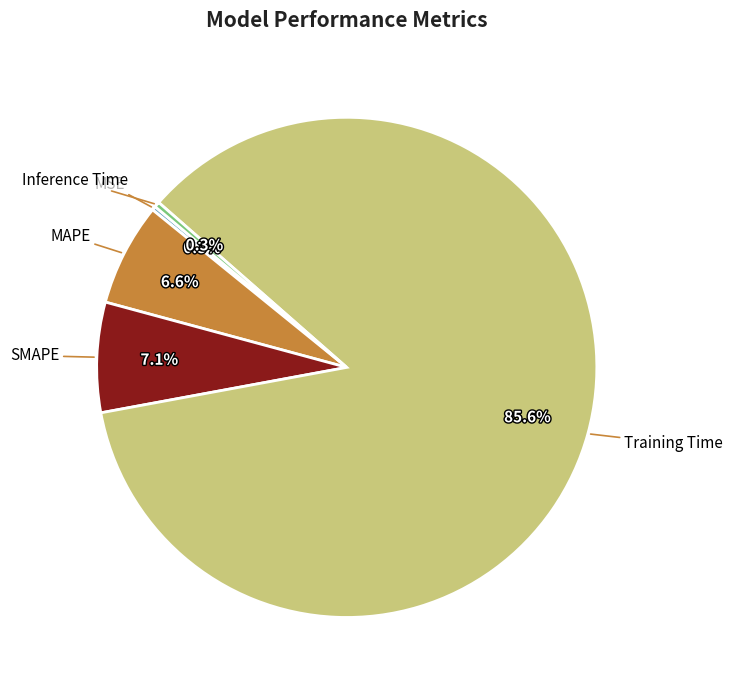

Do MAPE and Training Time together represent more than half of the pie?

Yes